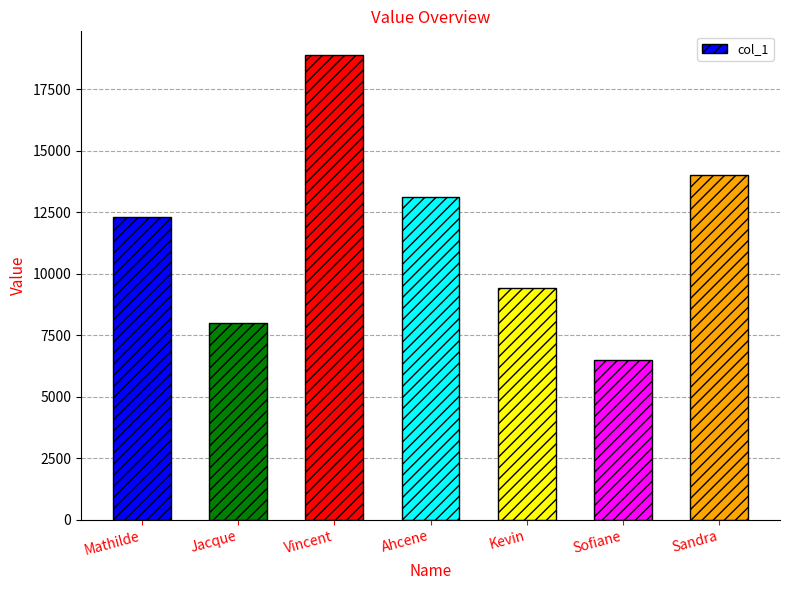

What is the smallest value displayed?

6500